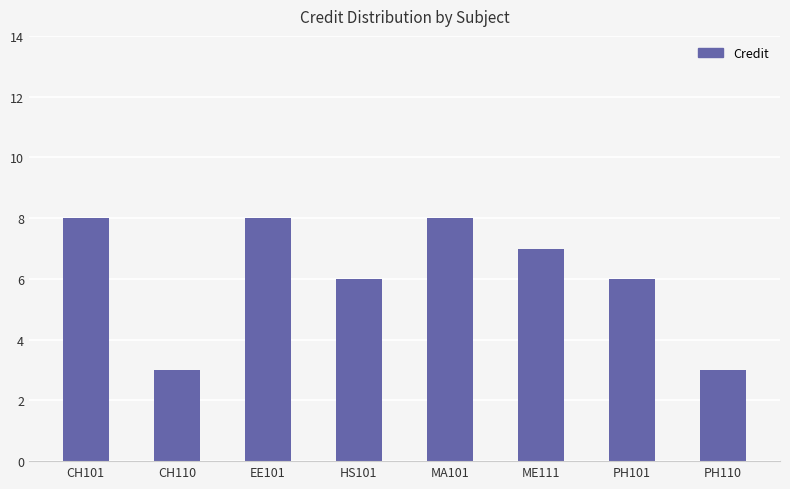

Is it true that the value at PH101 is 3?

False